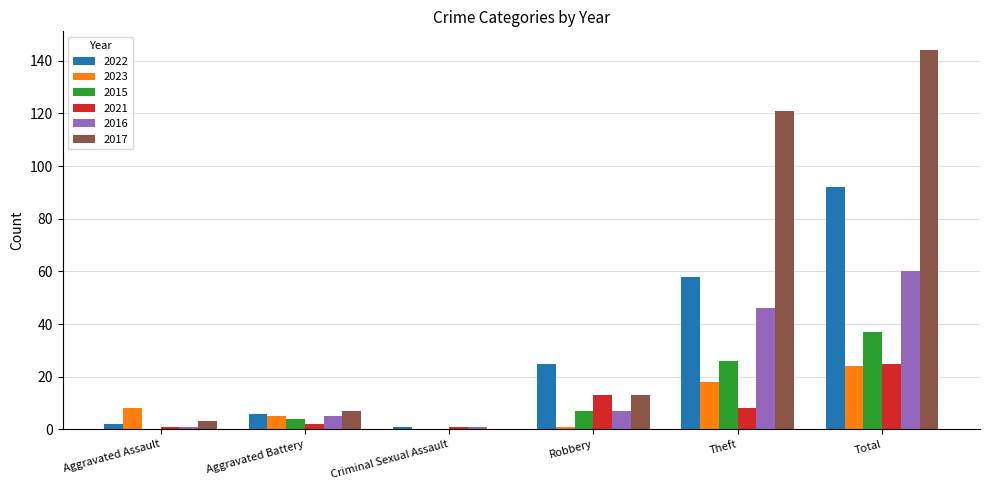

The 2017 series shows 245 at Total. True or false?

False